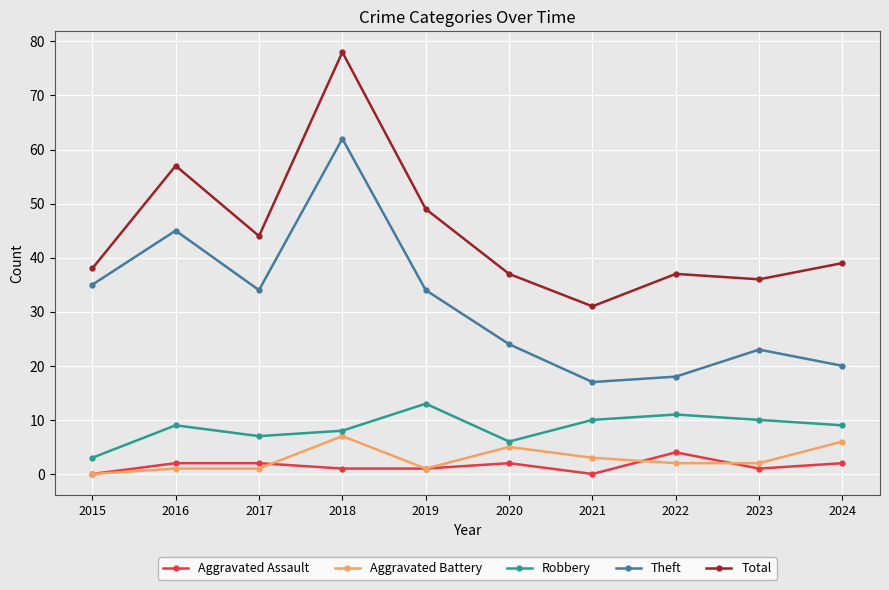

True or false: Theft and Aggravated Assault intersect in this chart.

False